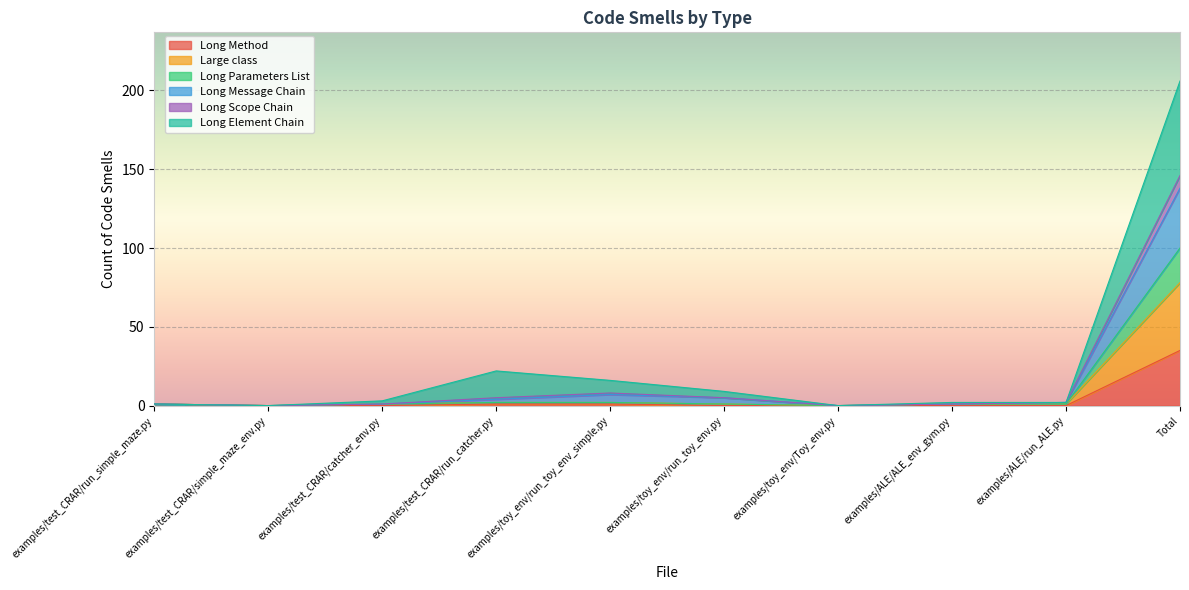

What is the label of the 10th point from the left?

Total